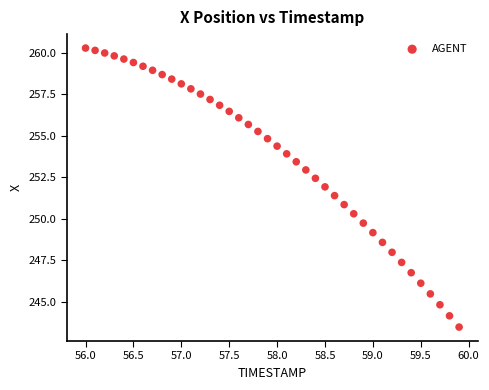

What is the range of X values (max minus min)?

3.9